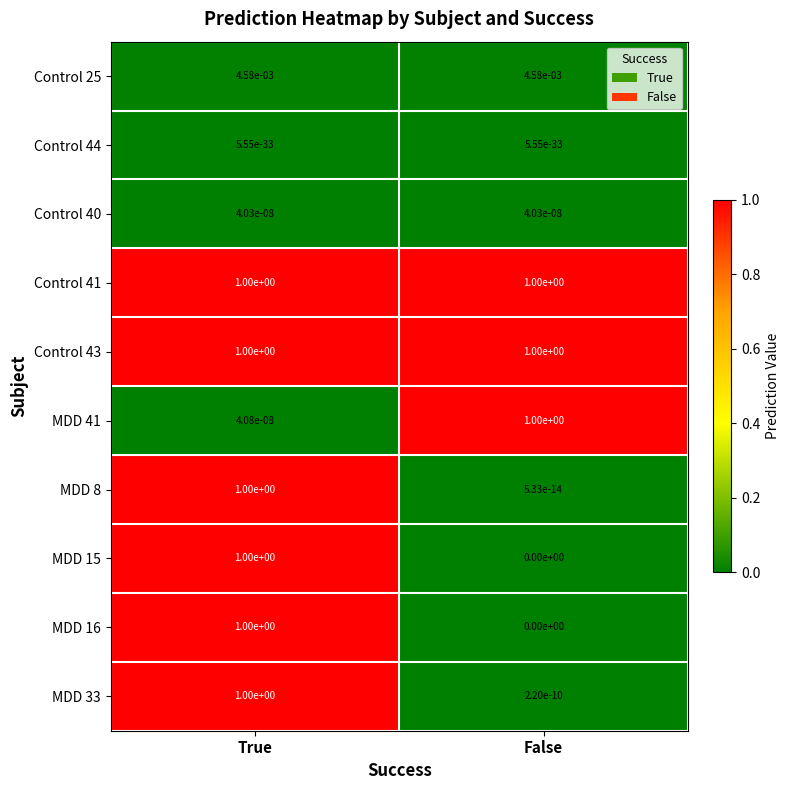

Rank the categories by MDD 15 value from lowest to highest.

False, True